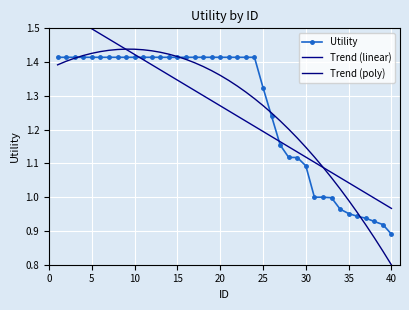

Is it true that Utility equals 1.4 at 11?

True